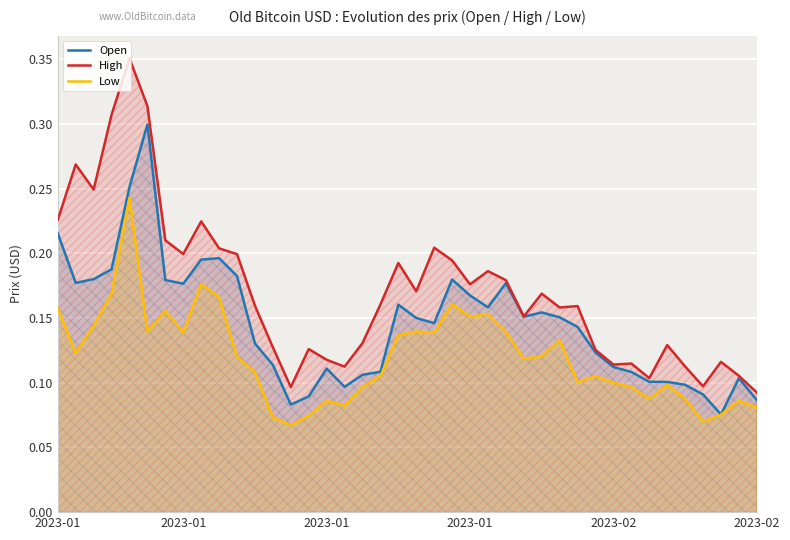

What is the total value across all series at 10?

0.5